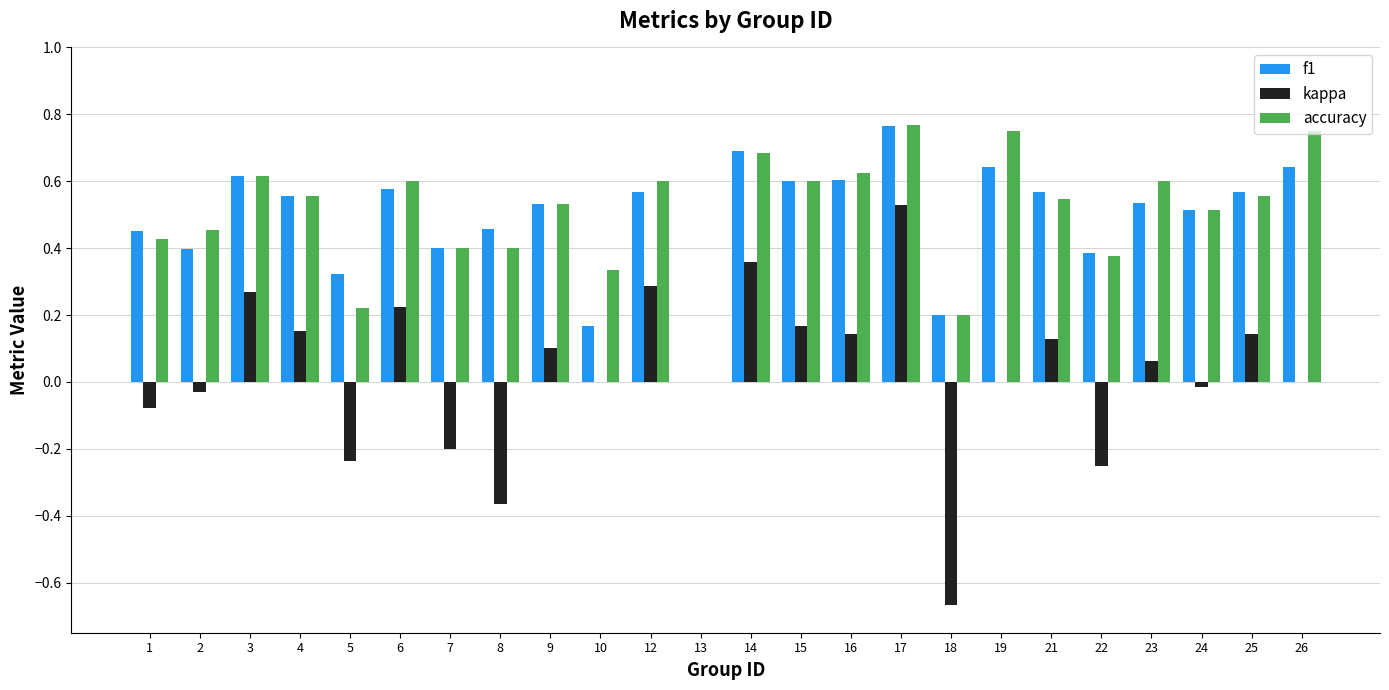

How many values in the accuracy series exceed 0?

23